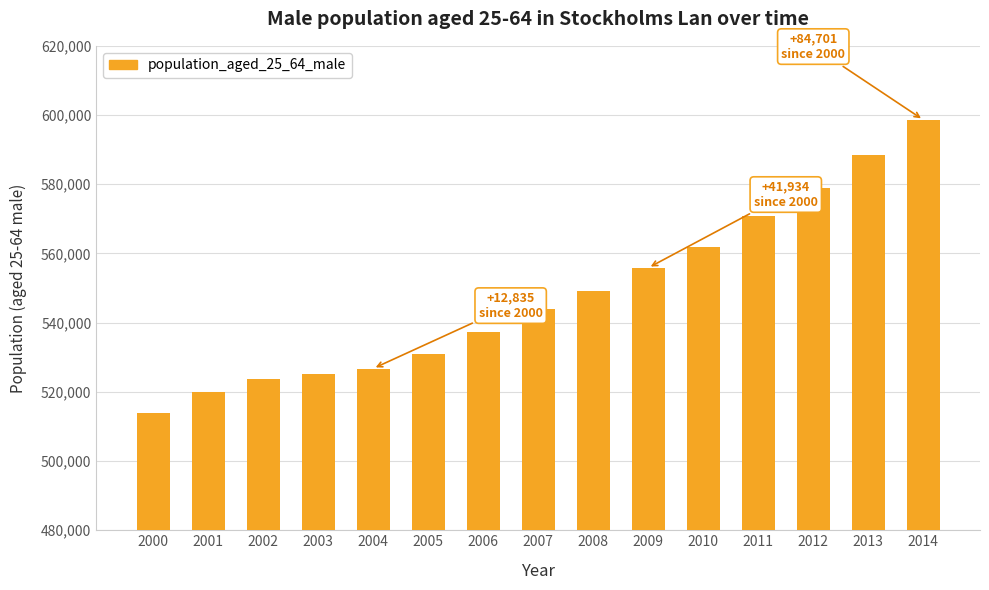

What is the difference between the values at 2010 and 2004?

34993